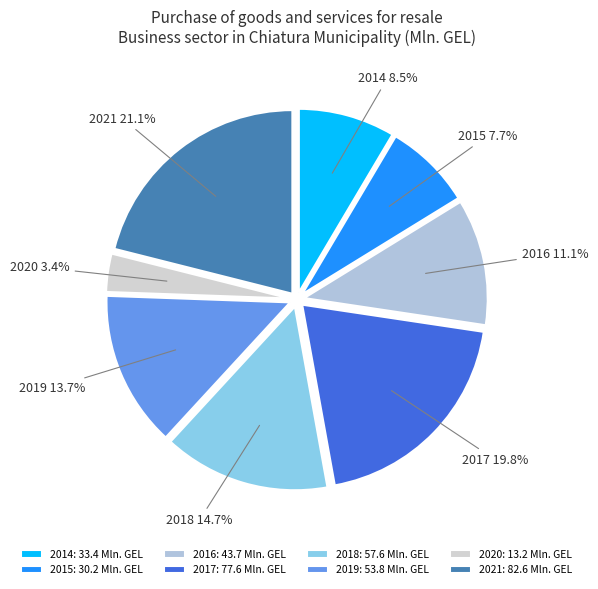

How many segments does this pie chart have?

8